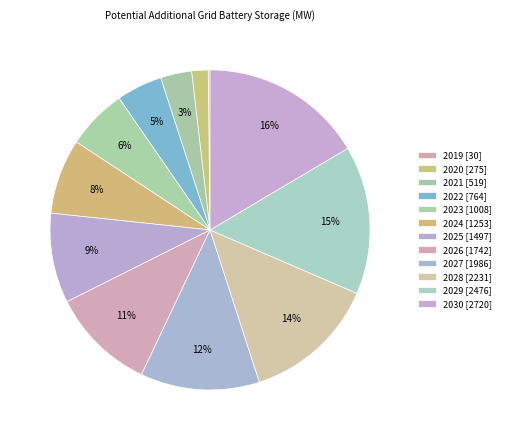

How much of the chart is everything except 2021?

96.9%